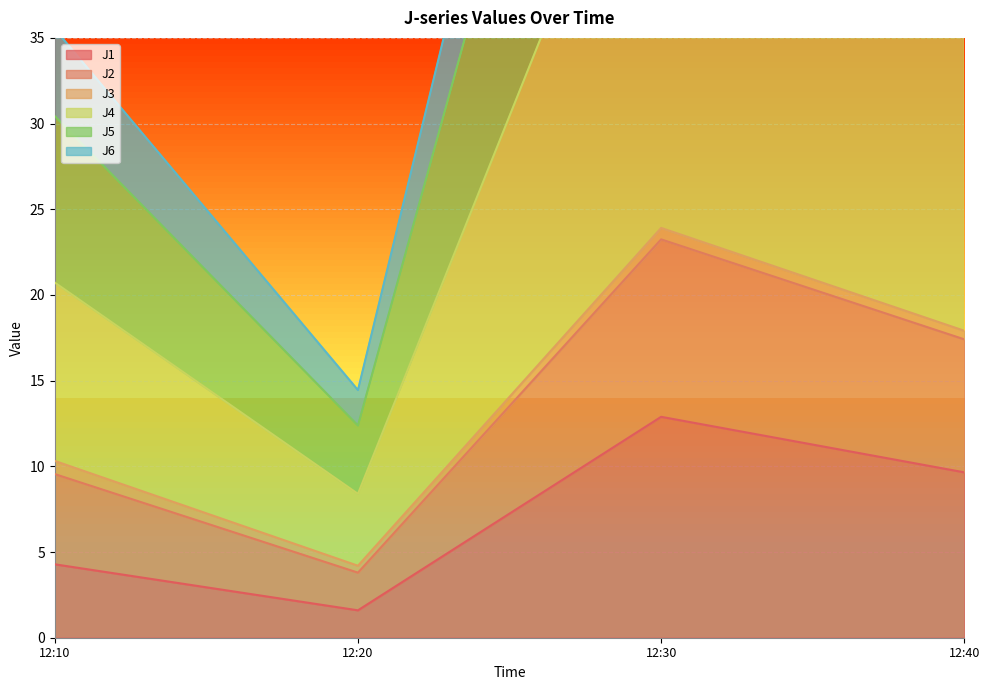

Where does the J1 series first go above 9?

12:30